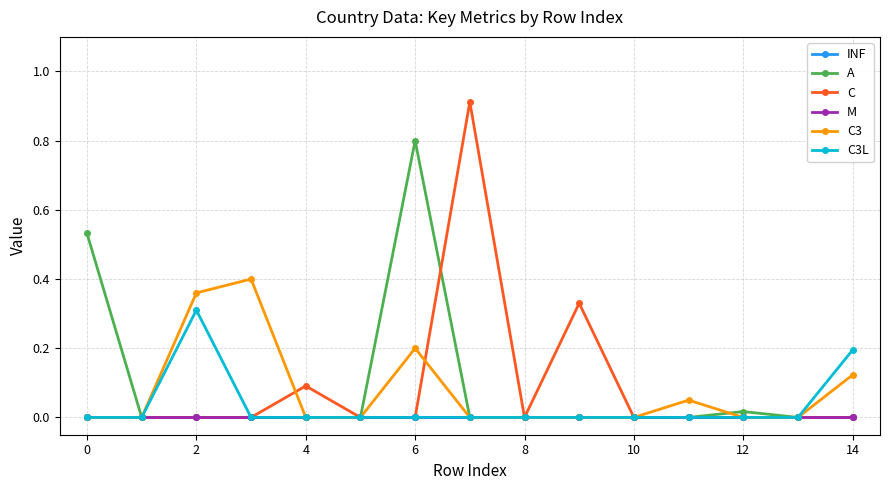

How many lines are shown in the chart?

6